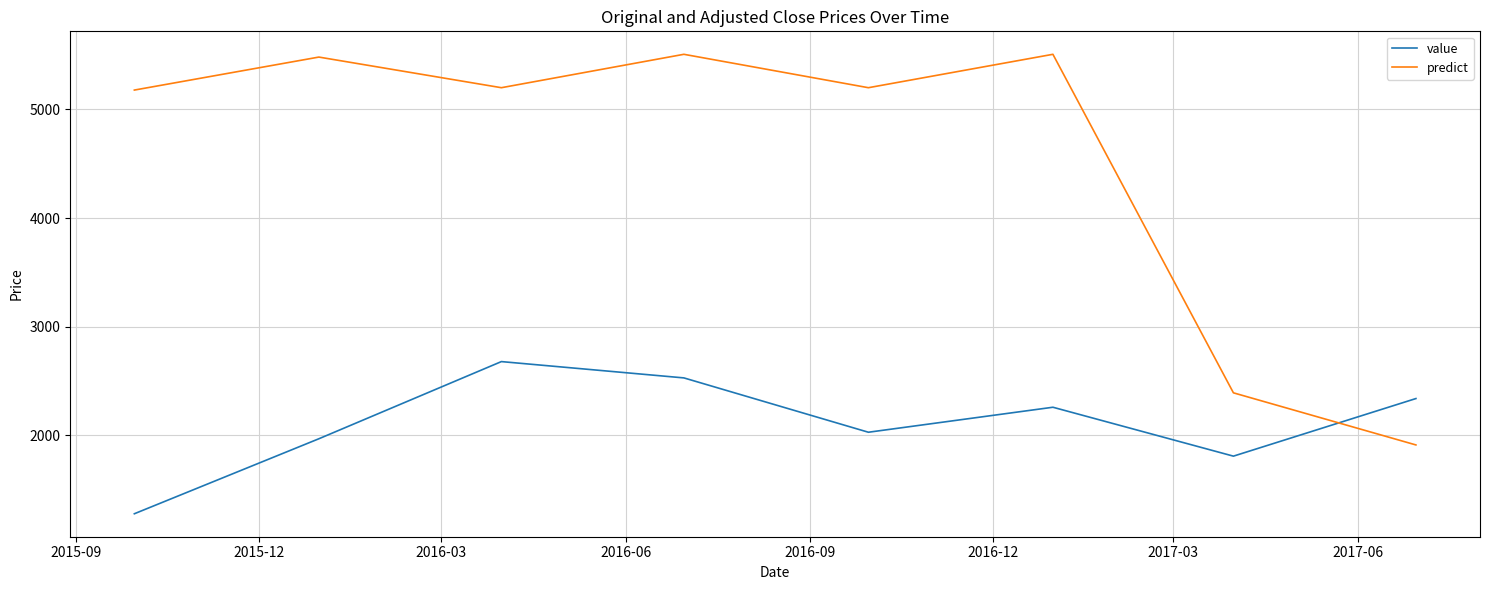

Reading right to left, extract all data points from this chart.

value: 2340.0	1810.0	2260.0	2030.0	2530.0	2680.0	1970.0	1280.0
predict: 1913.2	2392.6	5507.5	5200.1	5507.5	5200.1	5482.0	5178.4